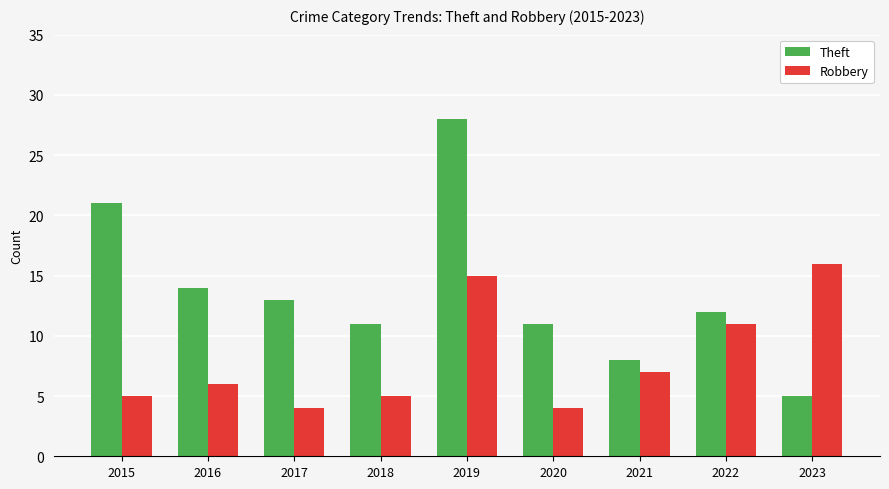

Rank the series at 2015 from lowest to highest value.

Robbery, Theft